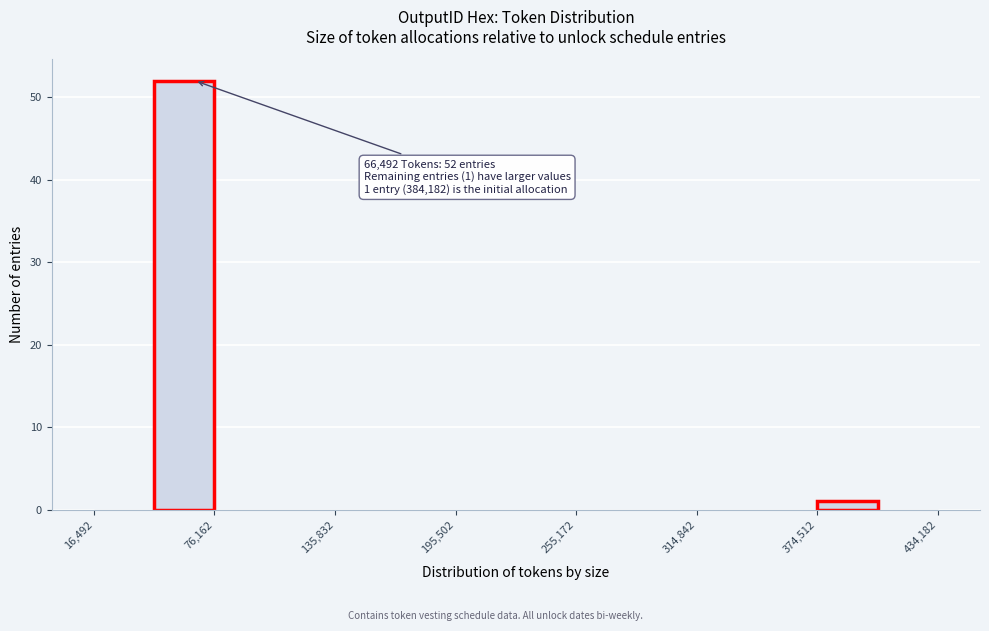

Read against the x-axis, roughly where is the centre of the tallest bar?

60000